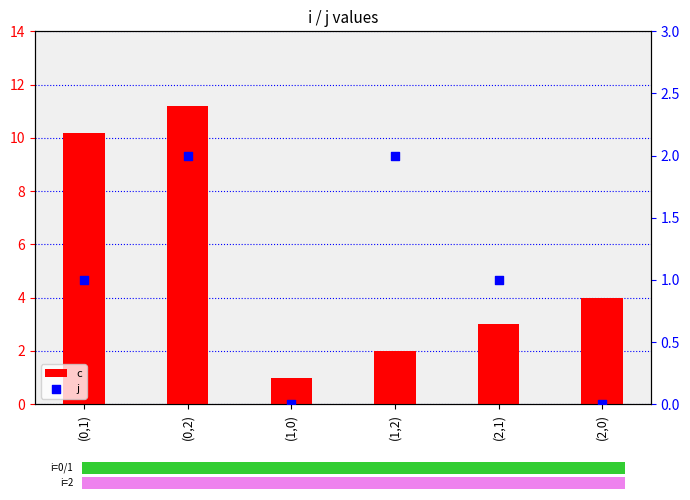

Is the value of j at (0,2) greater than the value of c at (0,1)?

No